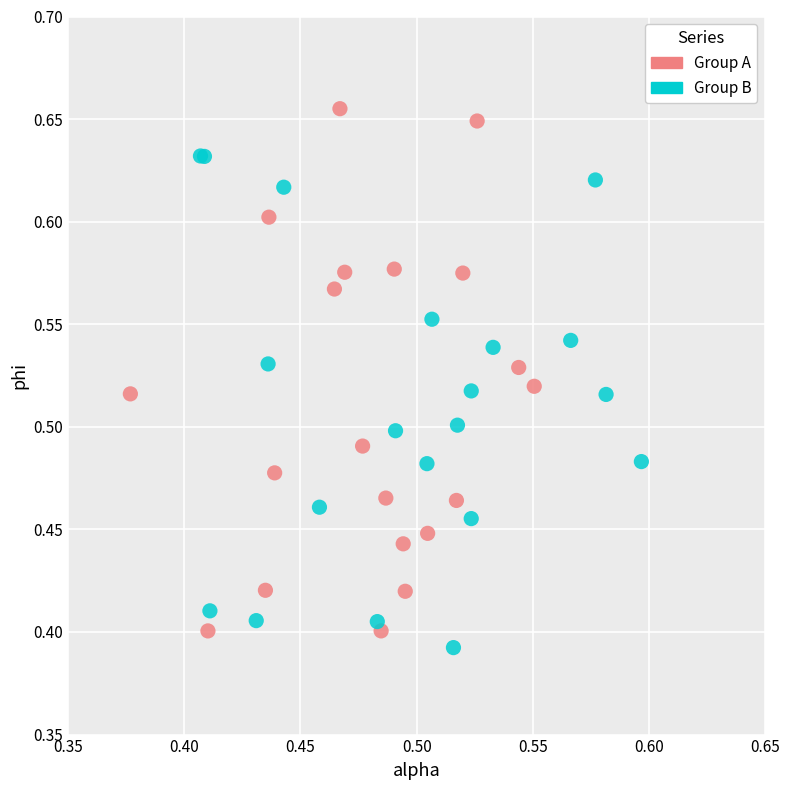

Which series has the widest spread of Y values?

Group A